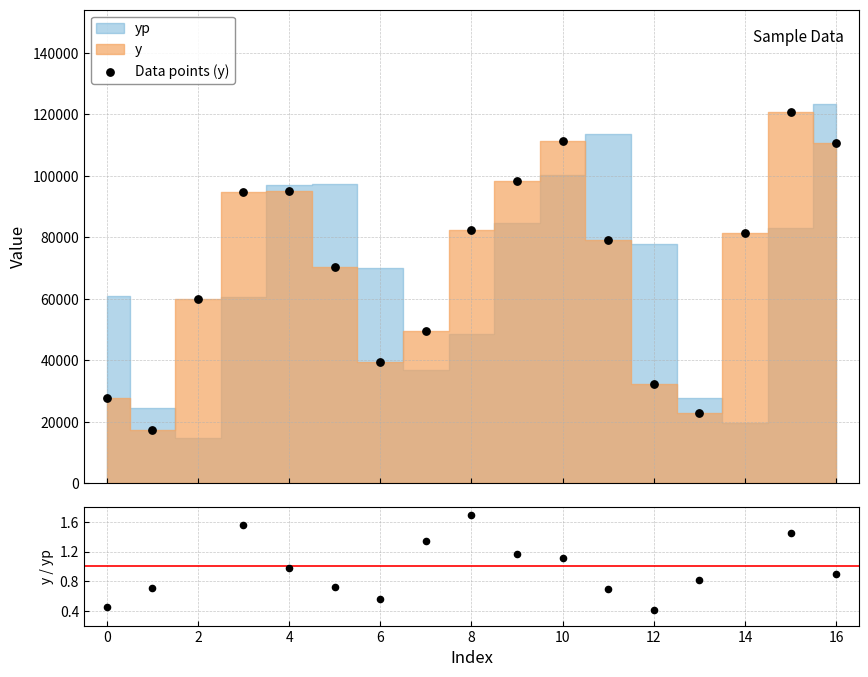

Is the value of Data points (y) at 15 greater than the value of y / yp at 14?

Yes